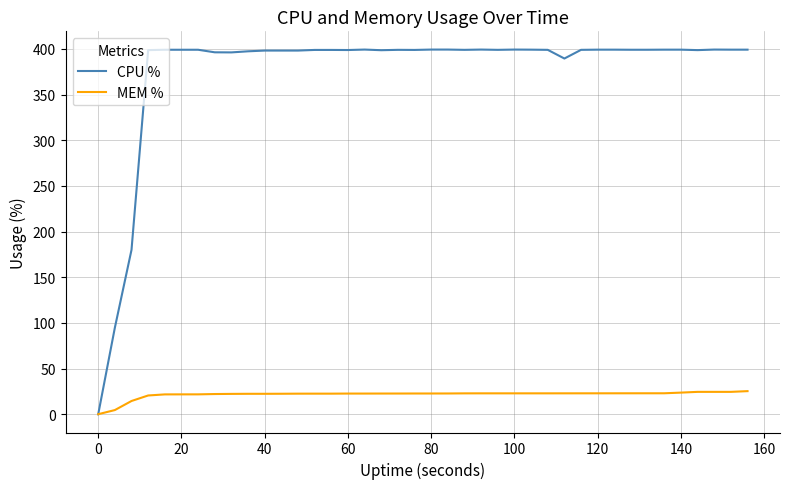

Rank the series by their average value, from highest to lowest.

CPU %, MEM %